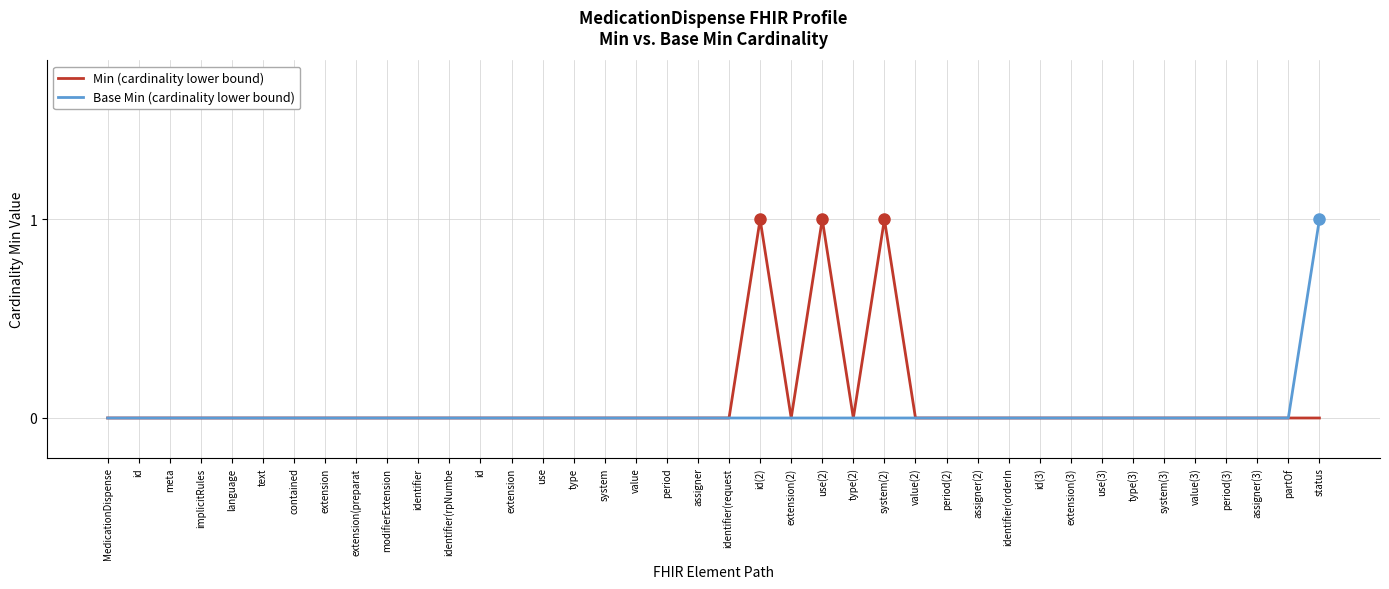

How many interior local valleys does the Min (cardinality lower bound) series have?

2